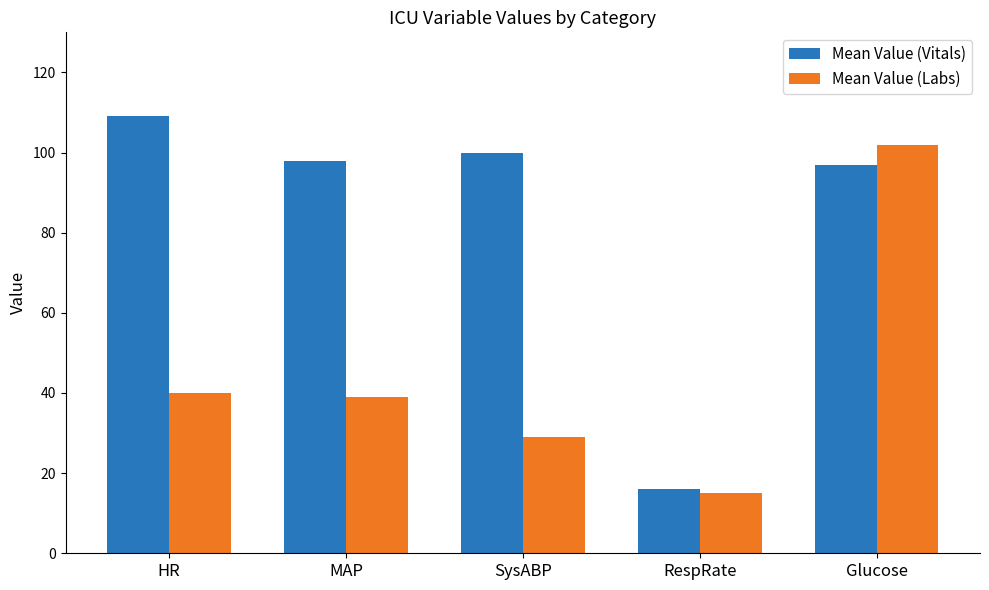

What are all the series names shown in the legend?

Mean Value (Vitals), Mean Value (Labs)